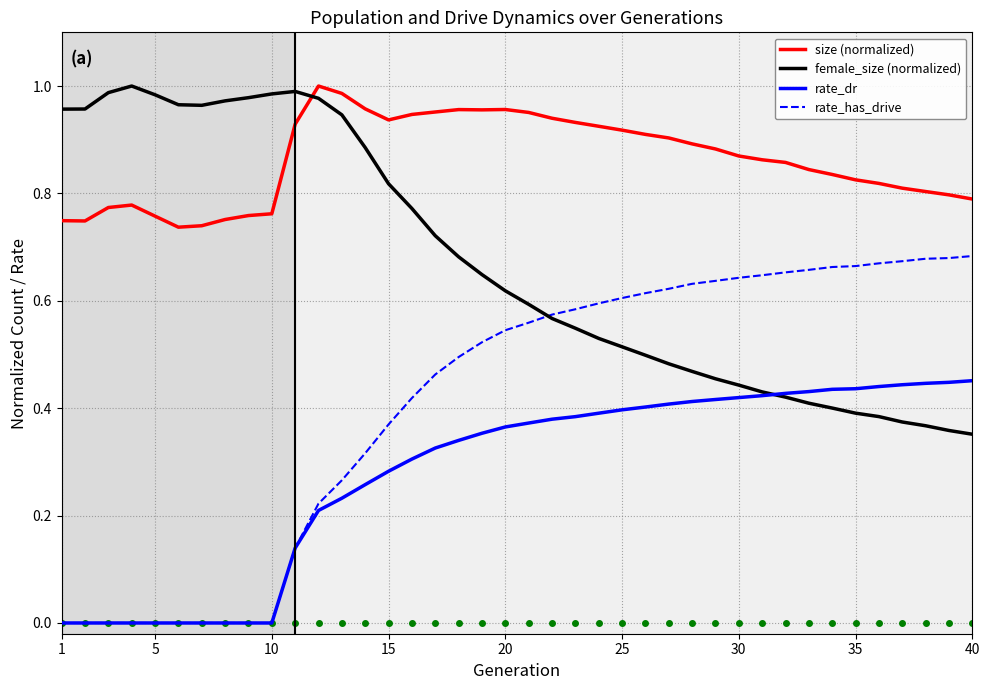

True or false: size (normalized) and rate_has_drive intersect in this chart.

False